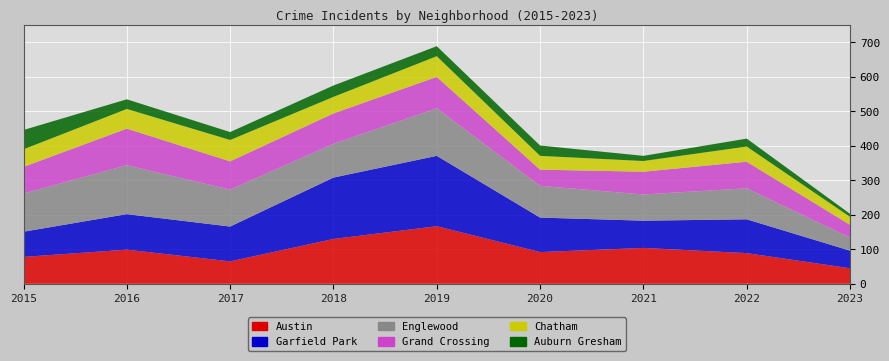

Reading left to right, what are all the values shown in this chart?

Austin: 2015=78	2016=99	2017=65	2018=130	2019=167	2020=92	2021=104	2022=89	2023=45
Garfield Park: 2015=73	2016=103	2017=101	2018=178	2019=204	2020=100	2021=79	2022=98	2023=51
Englewood: 2015=111	2016=142	2017=107	2018=98	2019=138	2020=92	2021=76	2022=90	2023=38
Grand Crossing: 2015=77	2016=106	2017=82	2018=88	2019=91	2020=47	2021=66	2022=77	2023=37
Chatham: 2015=51	2016=57	2017=62	2018=48	2019=60	2020=40	2021=31	2022=44	2023=23
Auburn Gresham: 2015=56	2016=28	2017=23	2018=33	2019=29	2020=30	2021=15	2022=23	2023=9